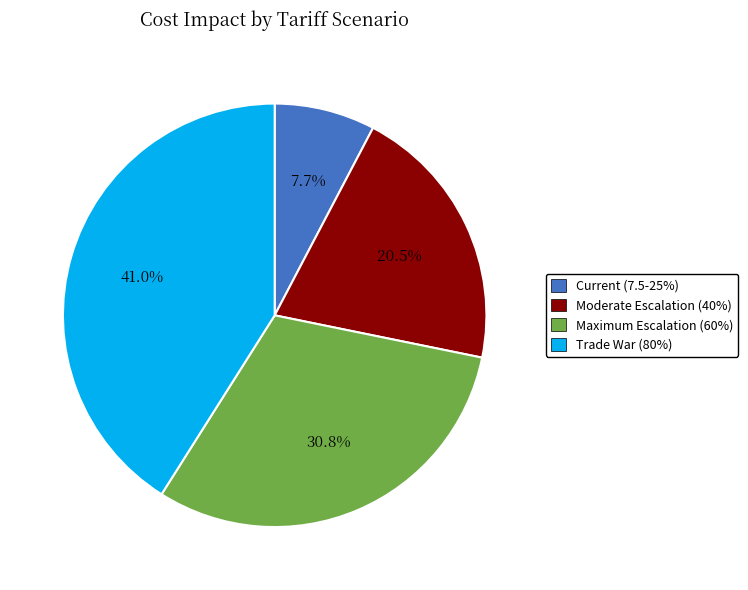

Approximately how many times larger is the value at Moderate Escalation (40%) compared to Trade War (80%)?

0.5